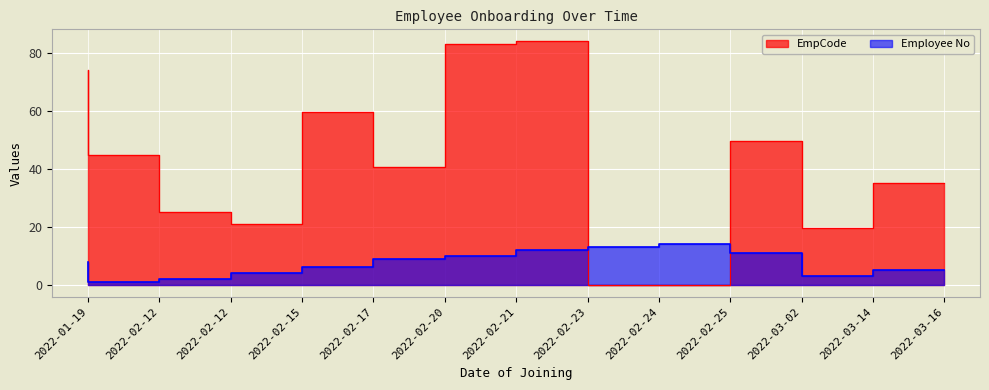

In Employee No, how many points are higher than both neighbors (excluding endpoints)?

1